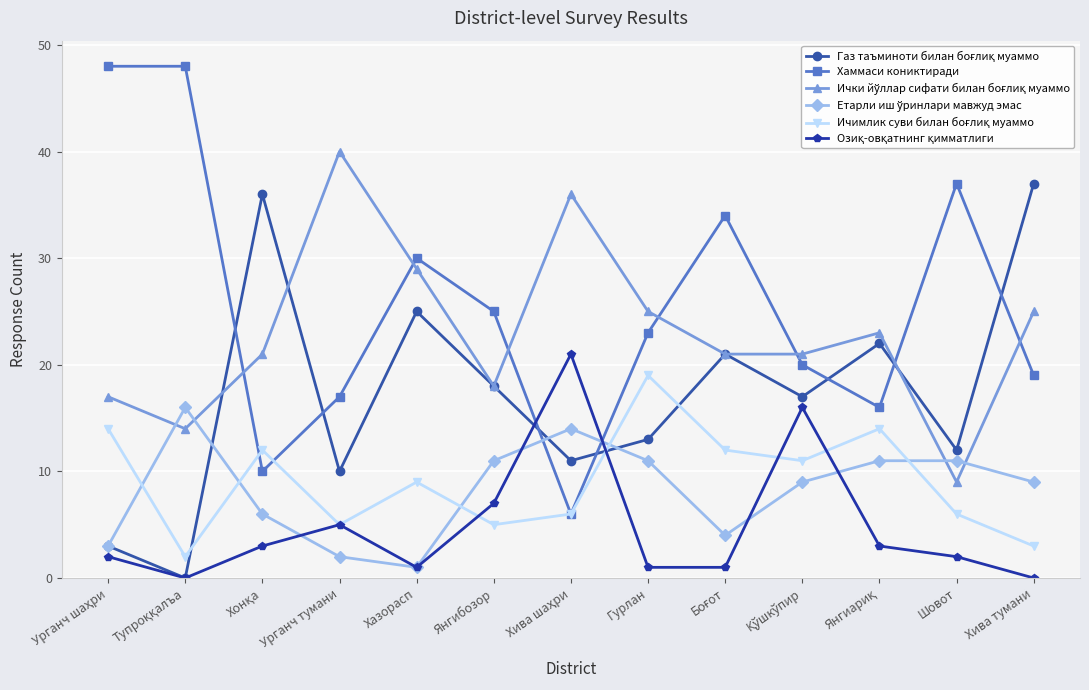

Is it true that Хаммаси кониктиради equals 23 at Гурлан?

True